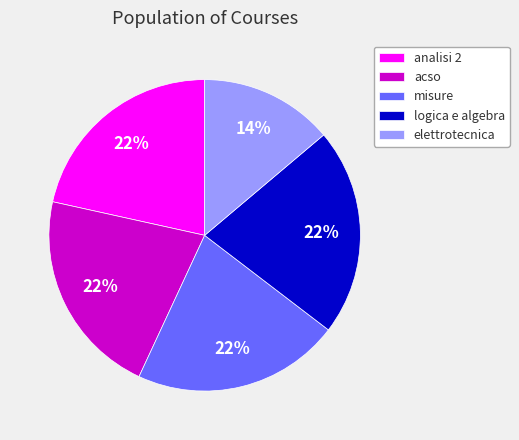

The analisi 2 slice represents 11% of the pie. True or false?

False